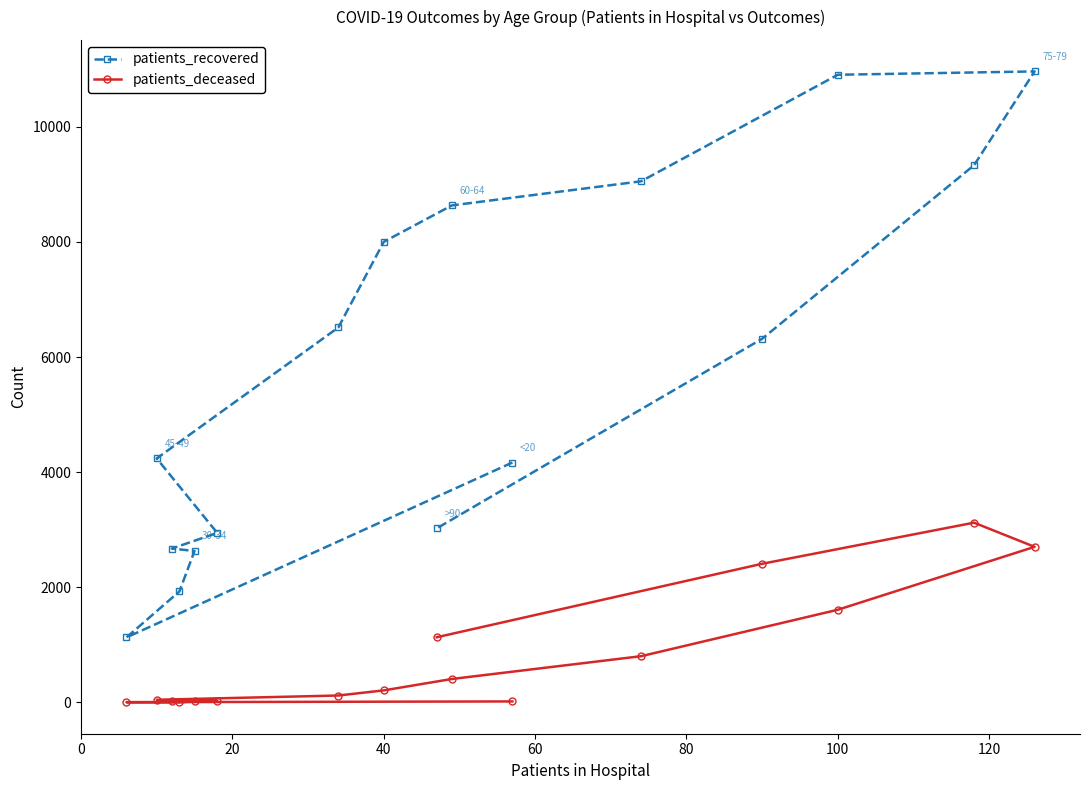

List the series in order of their peak value, lowest first.

patients_deceased, patients_recovered